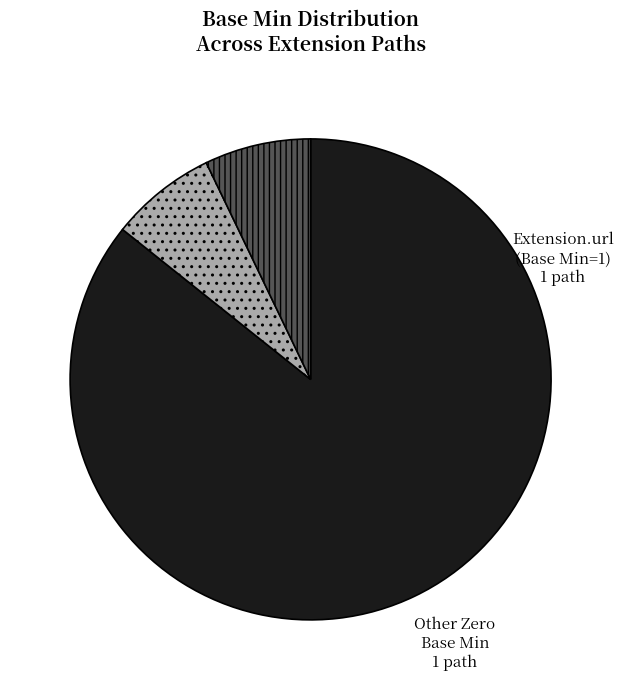

Is there any slice that represents more than half of the pie?

Yes